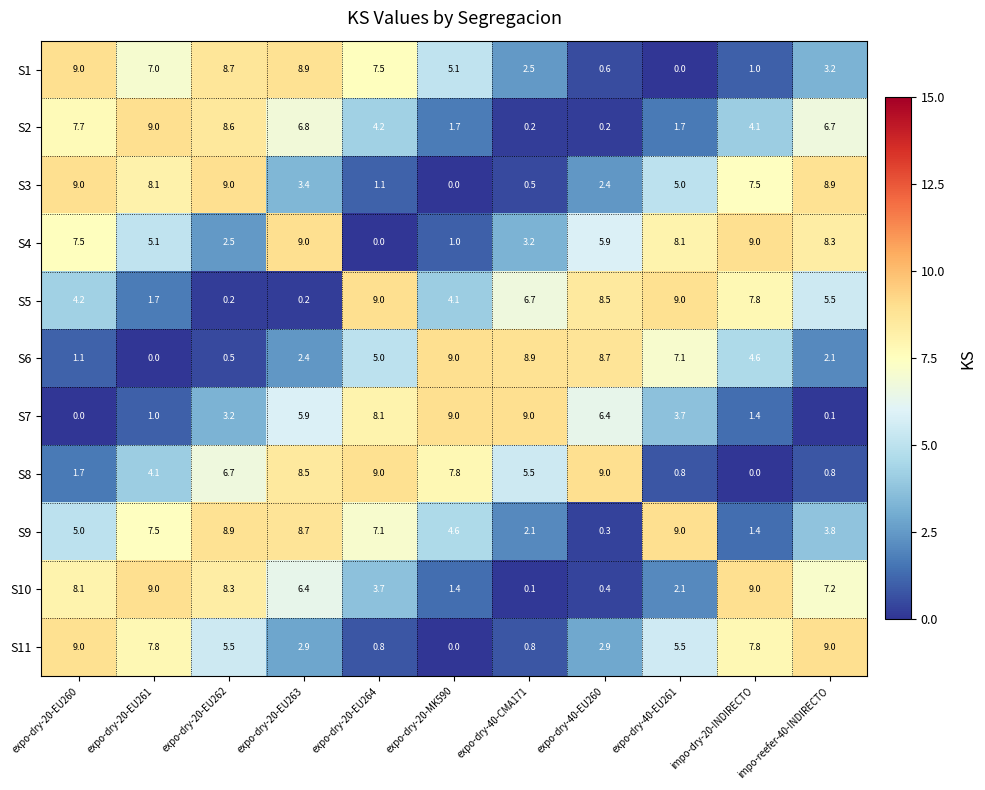

What is the spread (max minus min) of values at expo-dry-20-EU260?

9.0